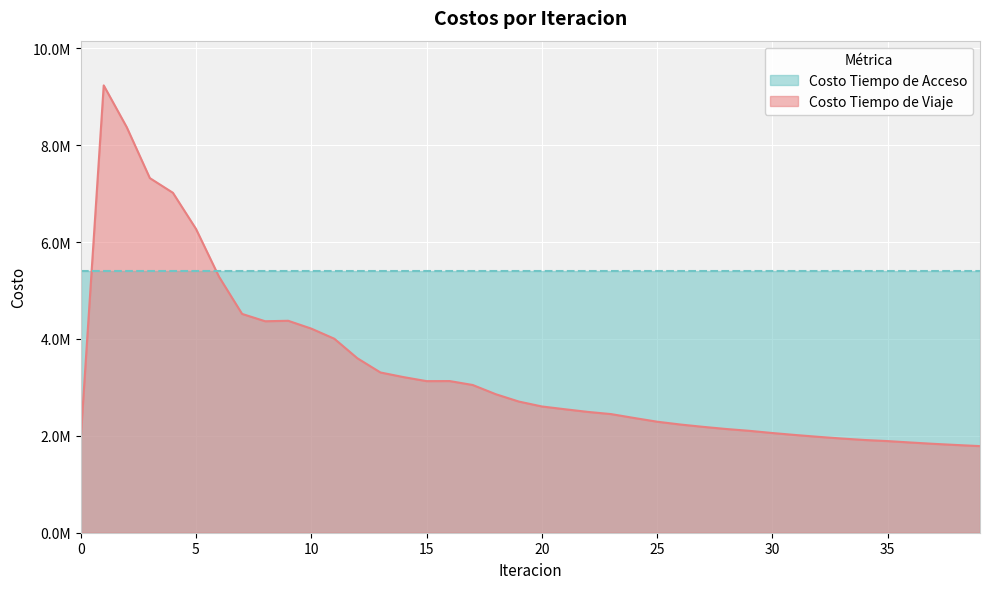

Does the chart display data point markers on the line(s)?

No